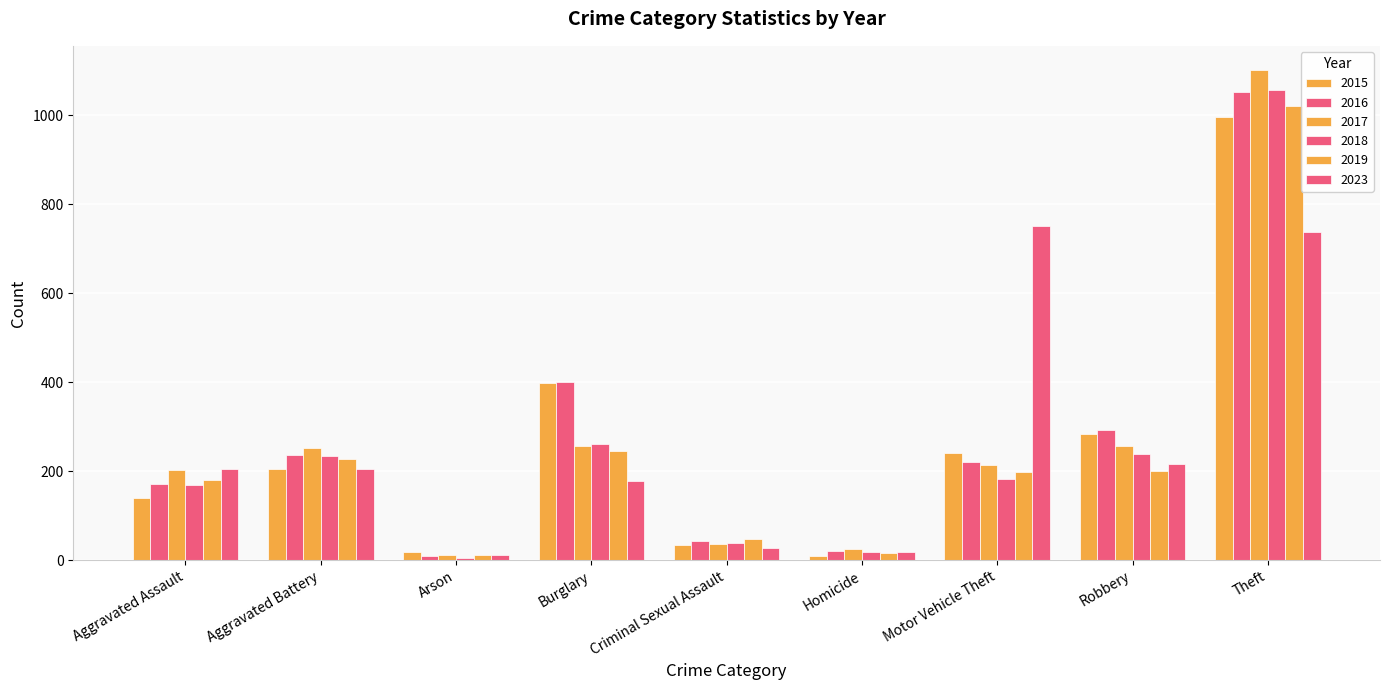

How many groups of bars are there?

9